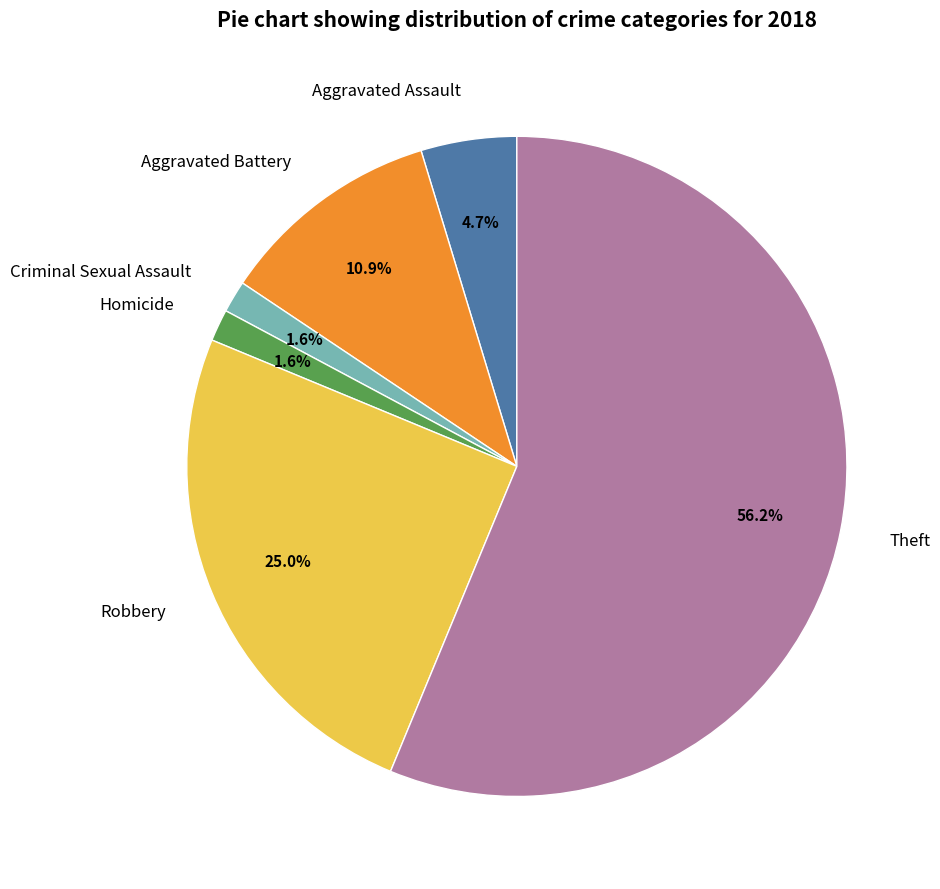

Is the sum of Homicide and Theft greater than half?

Yes